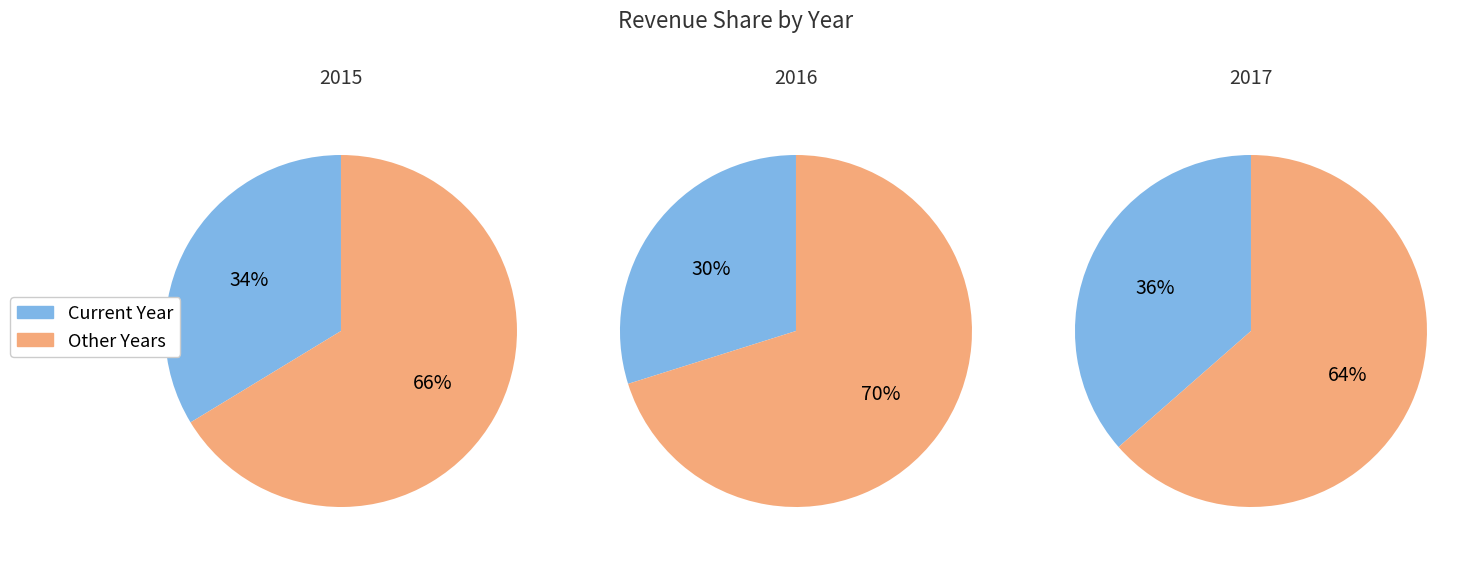

Combined, do 2017 and 2015 account for over 50%?

Yes